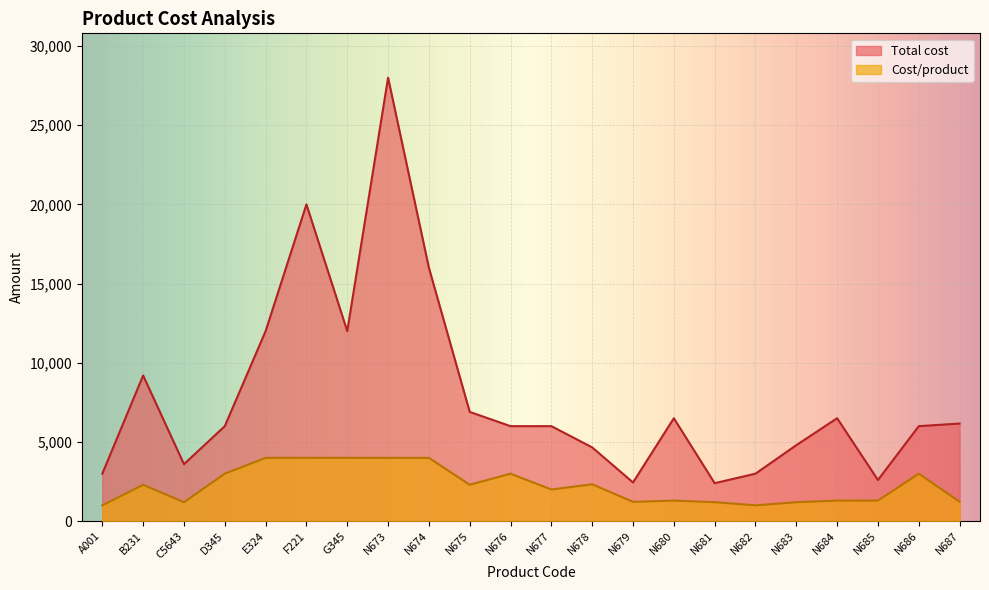

What is the label of the 1st point from the right?

N687